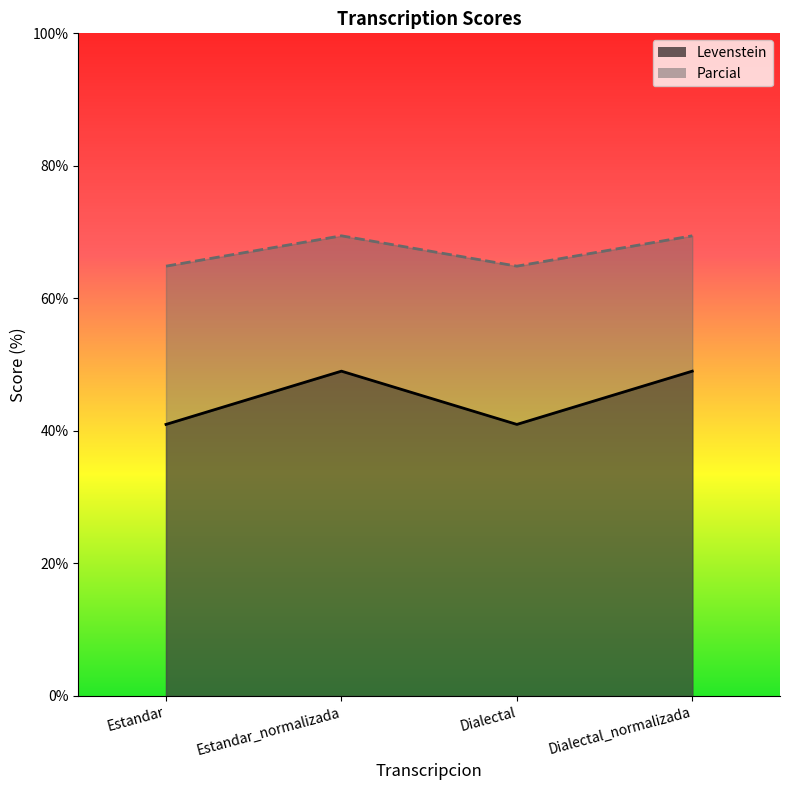

Rank the series by their maximum value, from lowest to highest.

Levenstein, Parcial